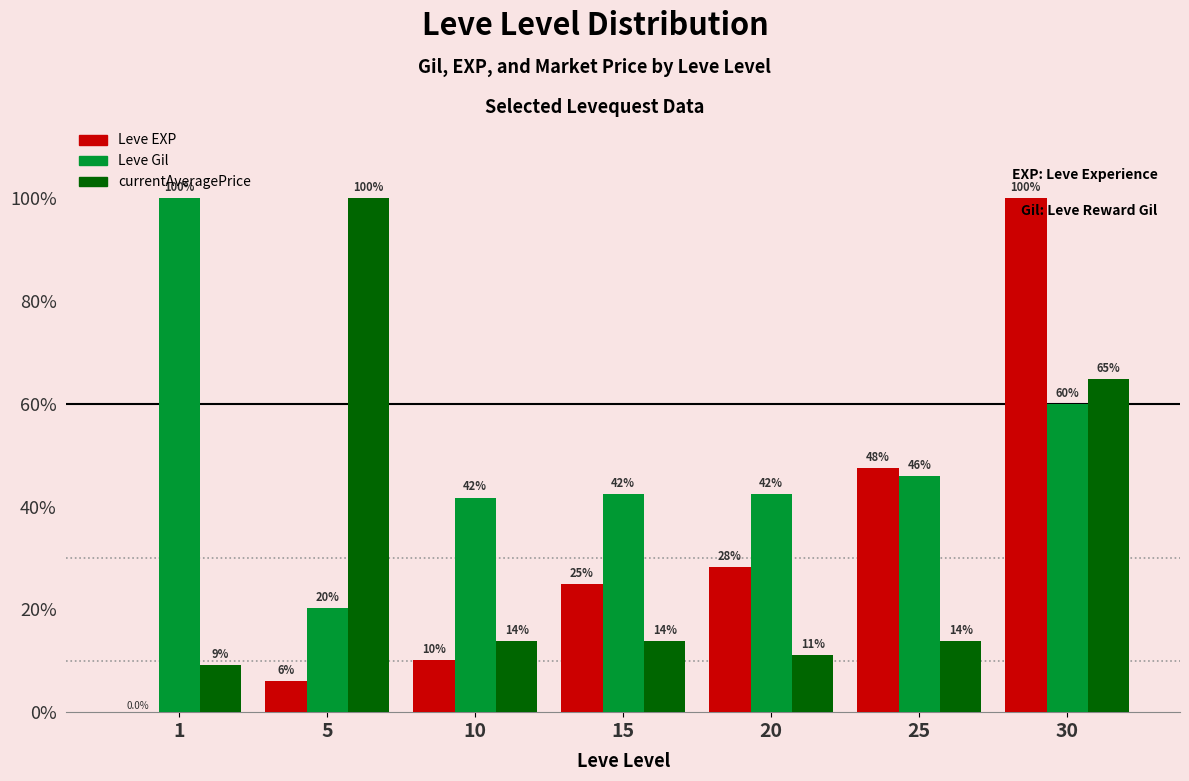

What are all the series names shown in the legend?

Leve EXP, Leve Gil, currentAveragePrice